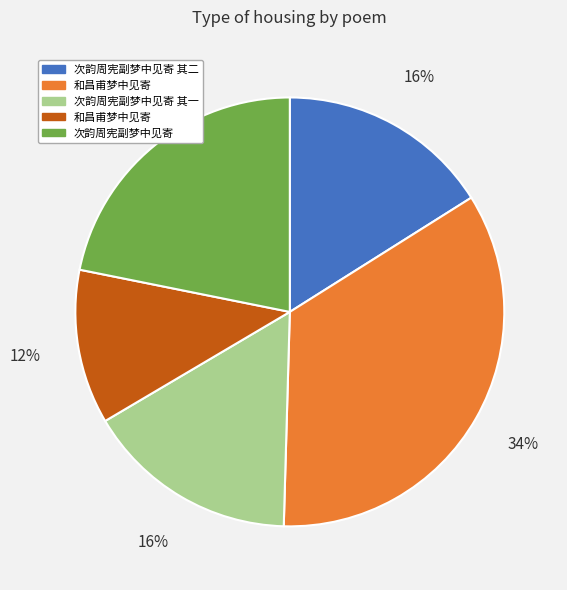

To the nearest percent, what is the average slice percentage?

20%